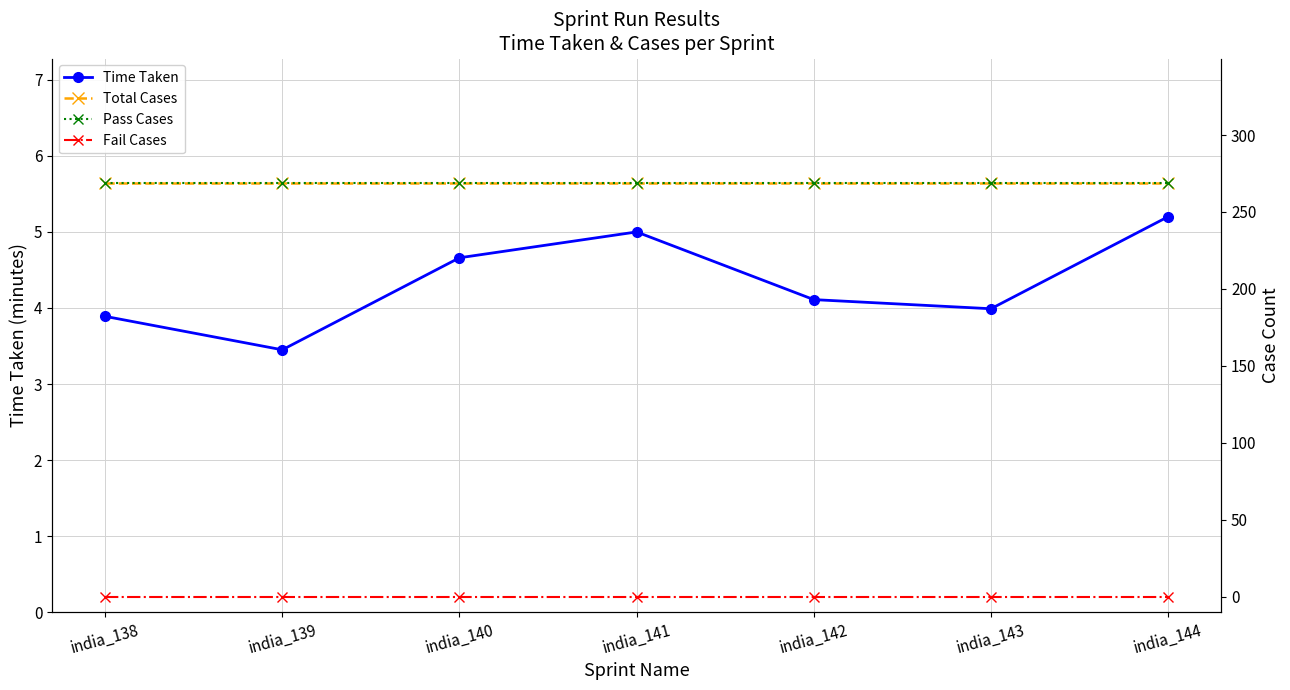

Between india_138 and india_140, which series saw the biggest shift?

Time Taken